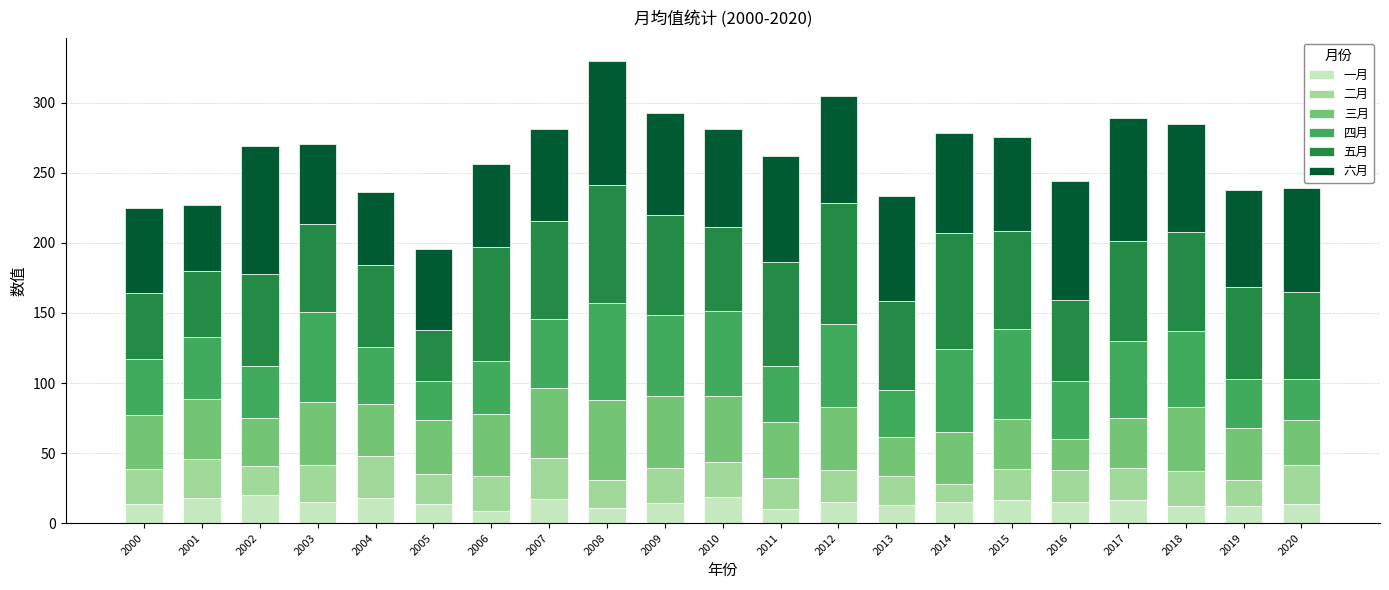

What is the maximum value for 一月?

20.4